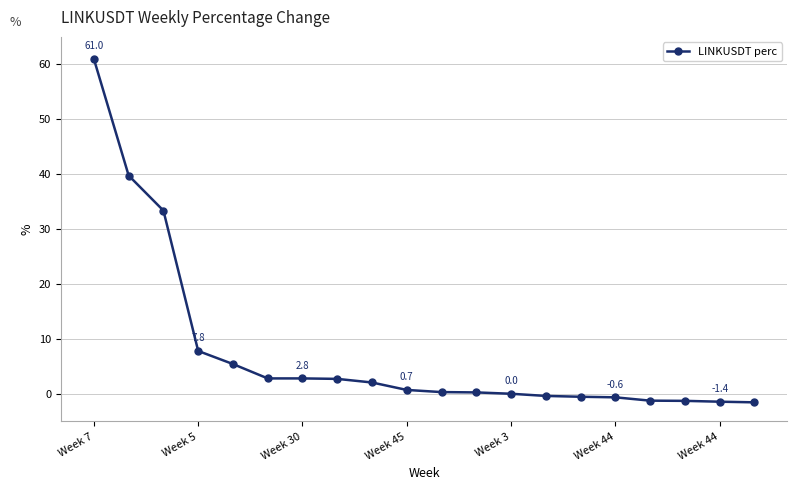

What is the difference between the maximum and minimum values?

62.5